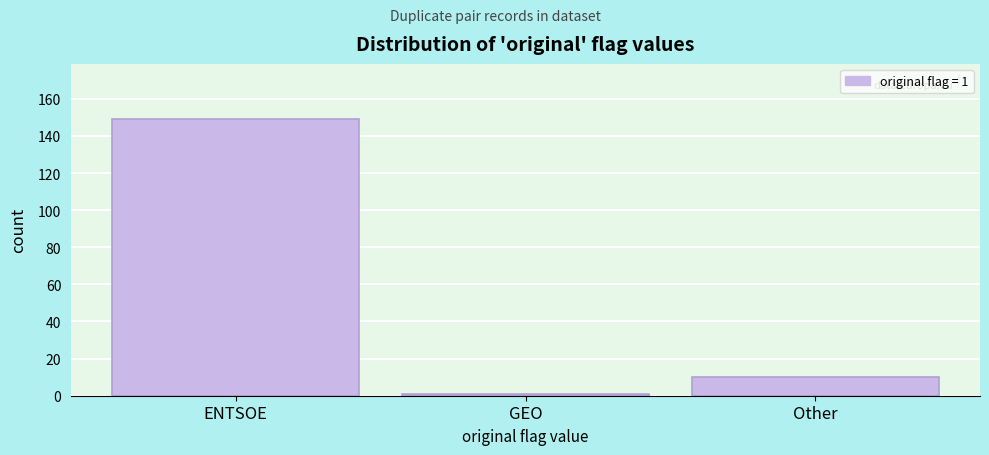

Reading right to left, list all the values displayed in this chart.

10	1	149